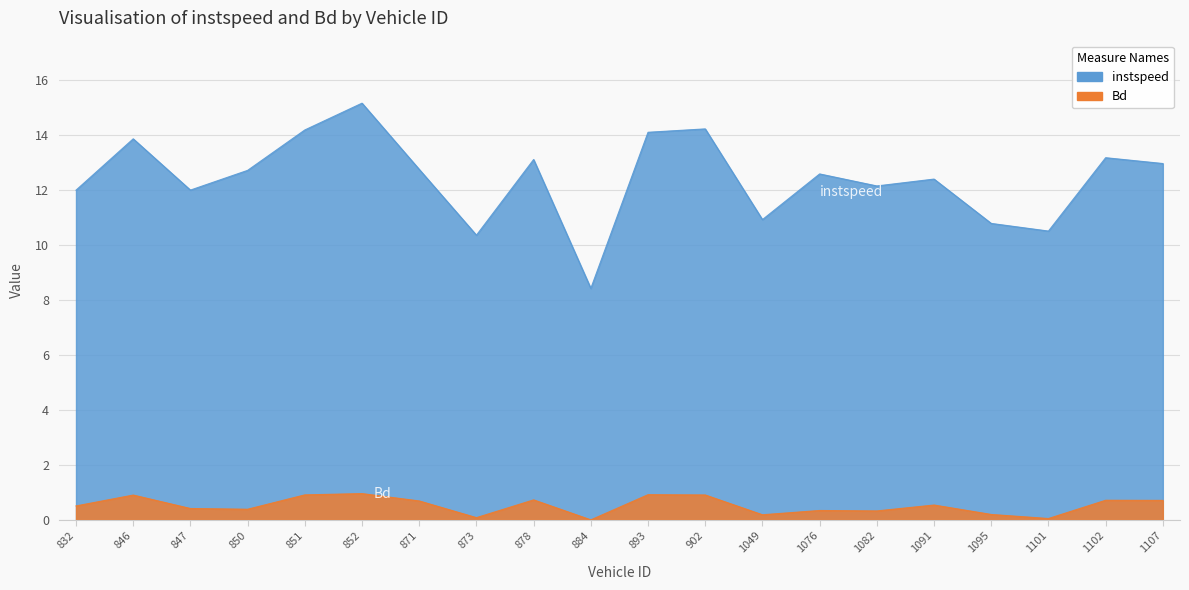

What are all the series names shown in the legend?

instspeed, Bd